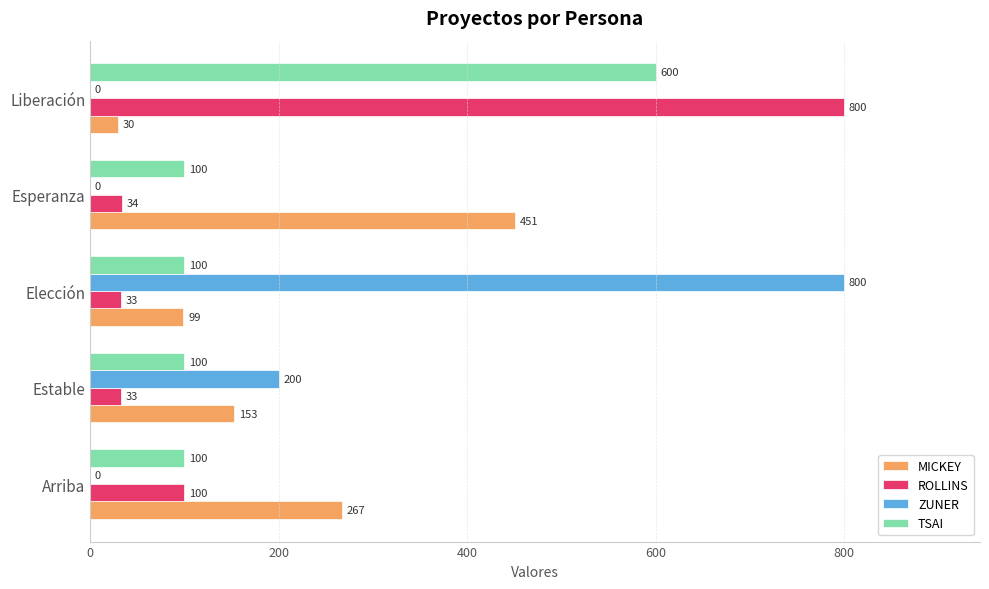

What is the sum of the MICKEY values at Elección and Esperanza?

550